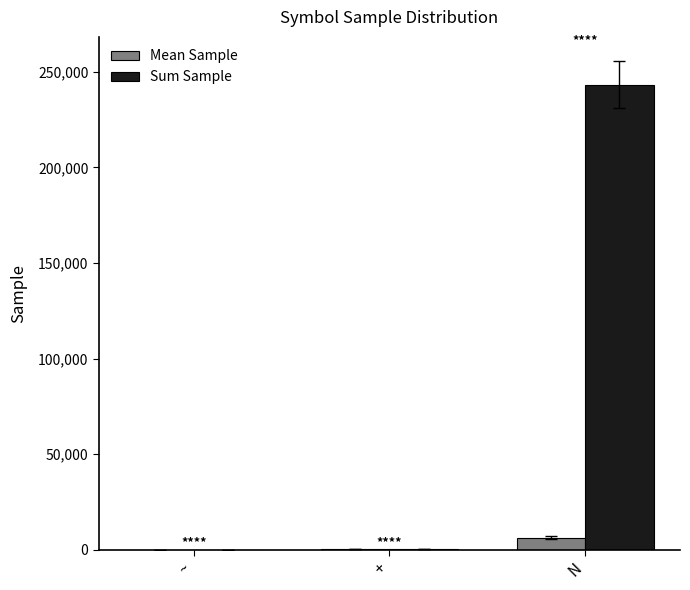

What is the sum of all Sum Sample values?

243570.0